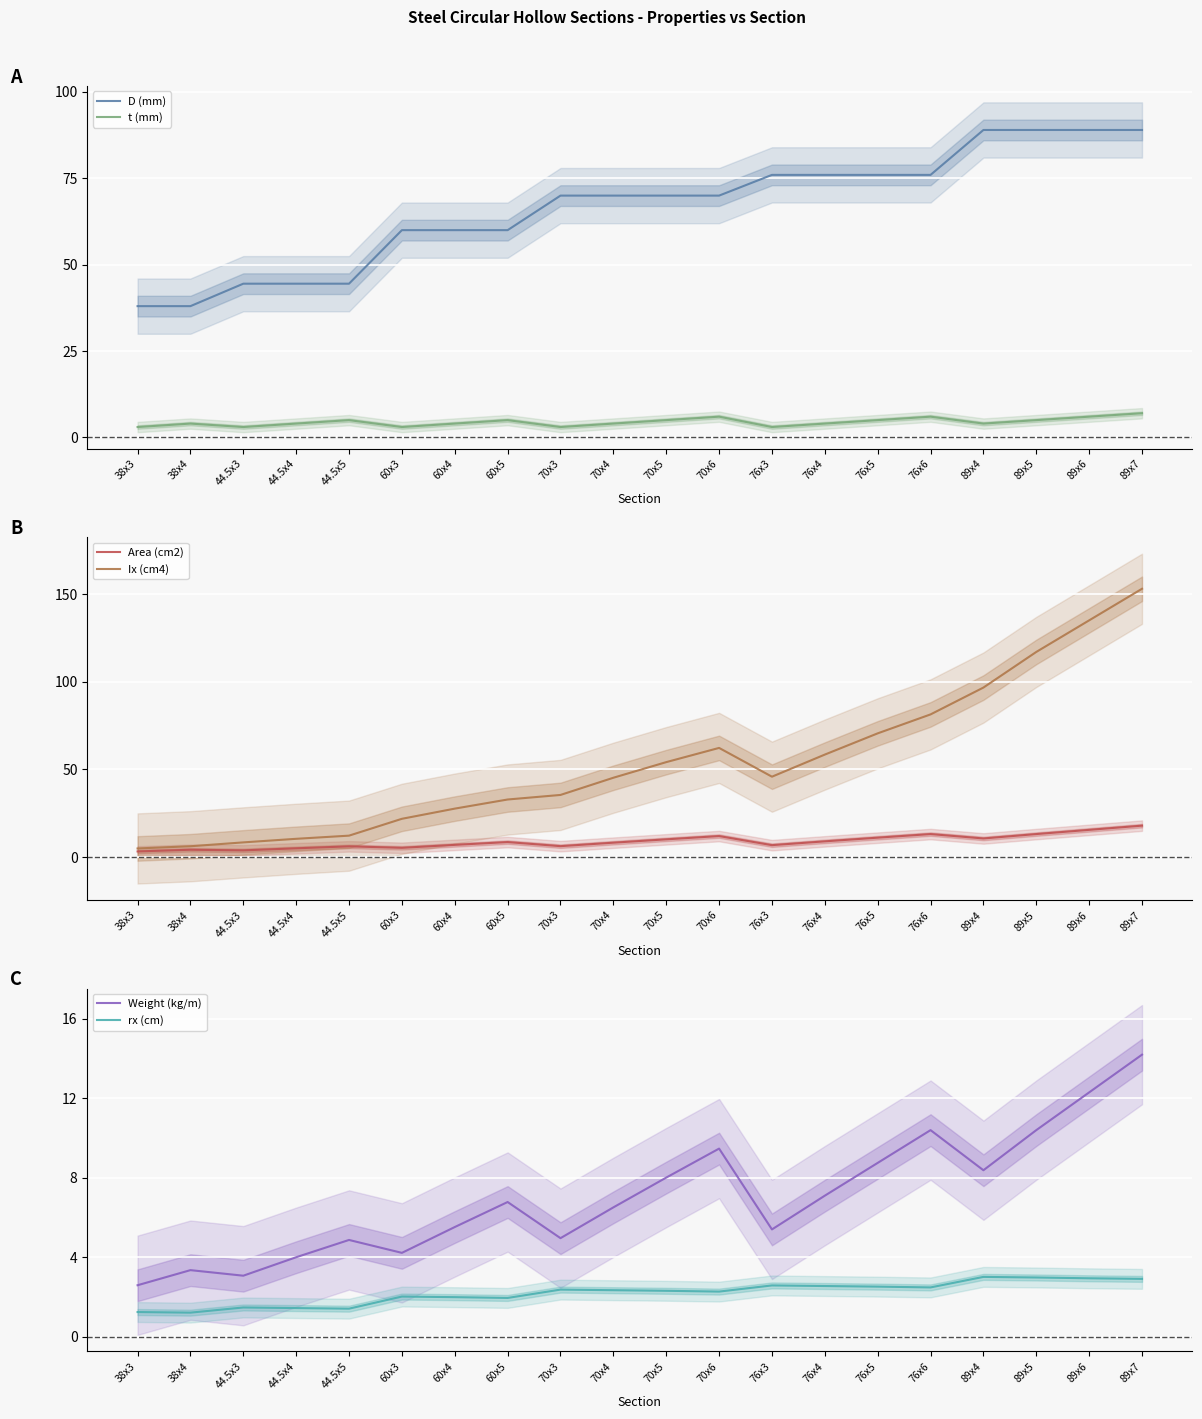

True or false: Area (cm2) and Weight (kg/m) cross at least once.

False